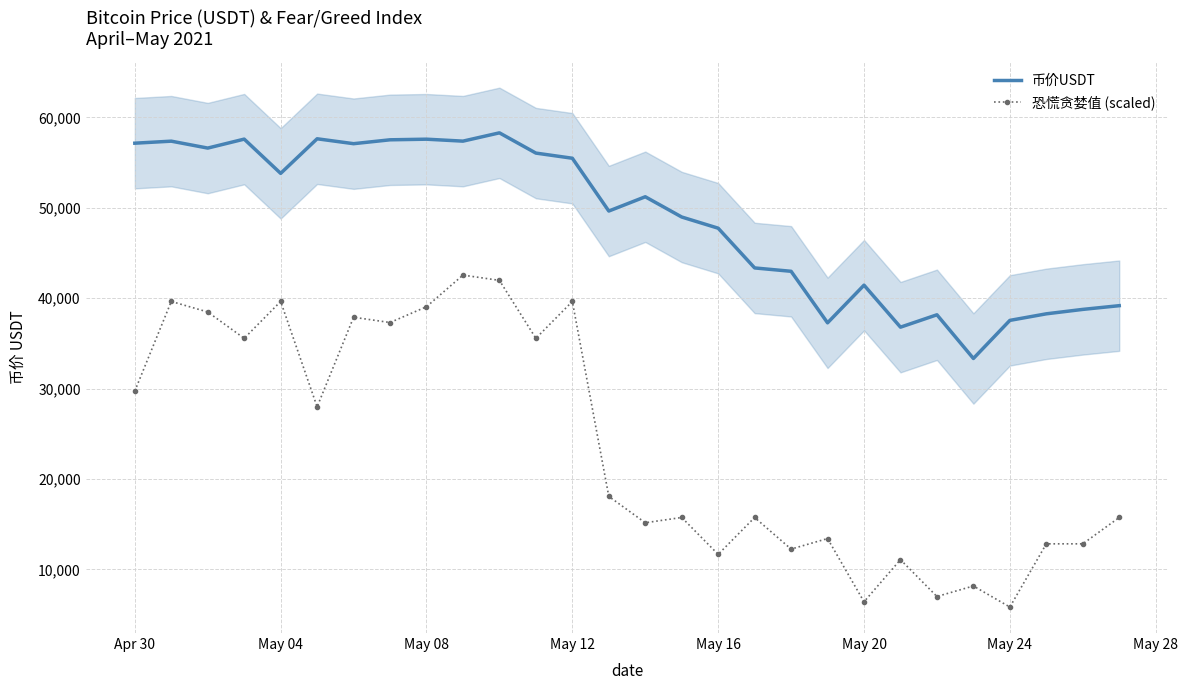

True or false: 币价USDT has more than 2 points higher than both neighbors.

True